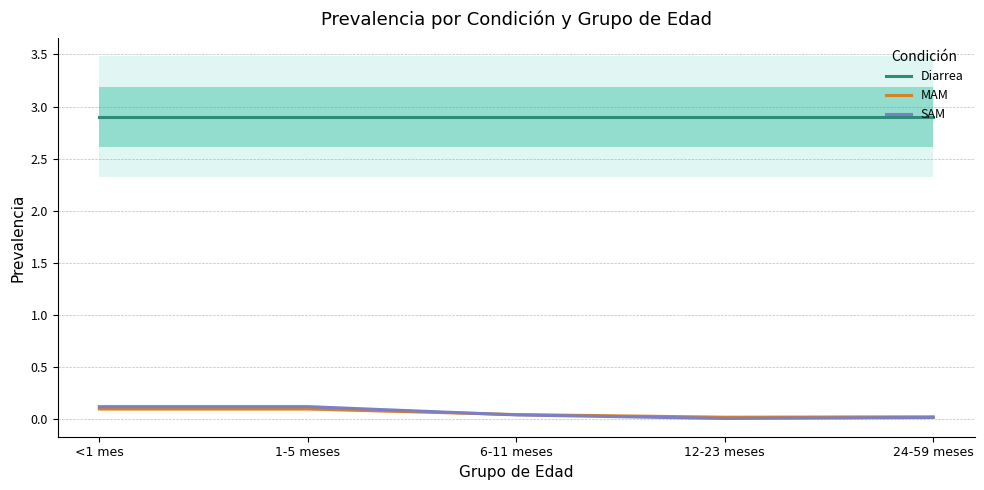

What is the approximate value of SAM at 1-5 meses?

0.1